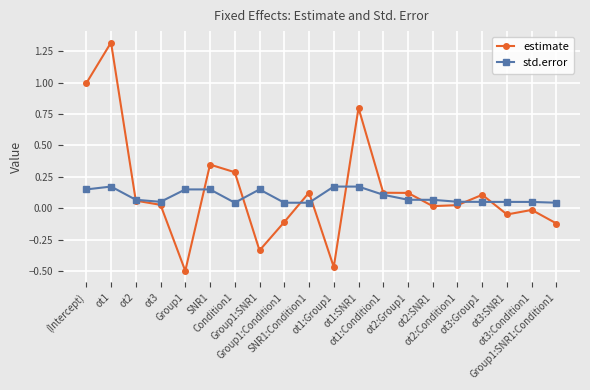

Rank the series by their average value, from highest to lowest.

estimate, std.error